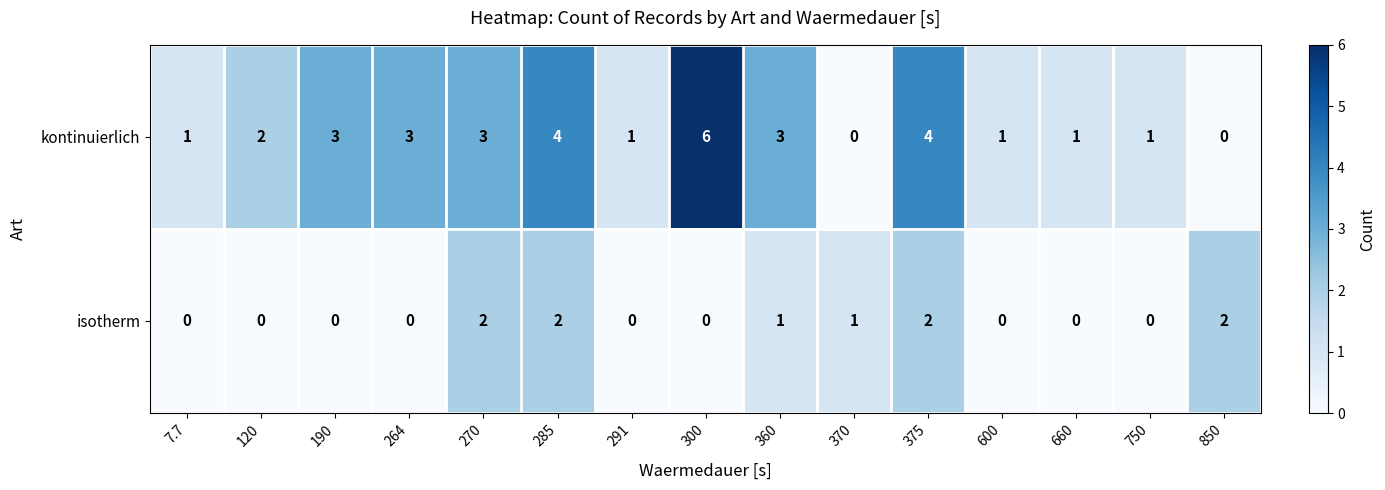

List the series in order of their peak value, highest first.

kontinuierlich, isotherm